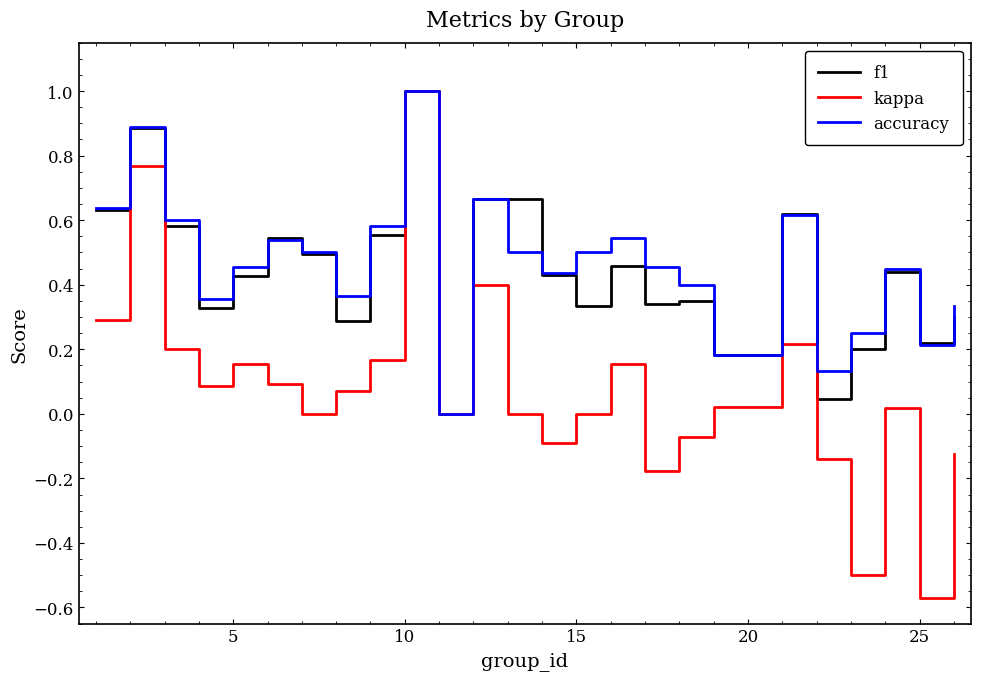

Which series has the largest range (max minus min)?

kappa